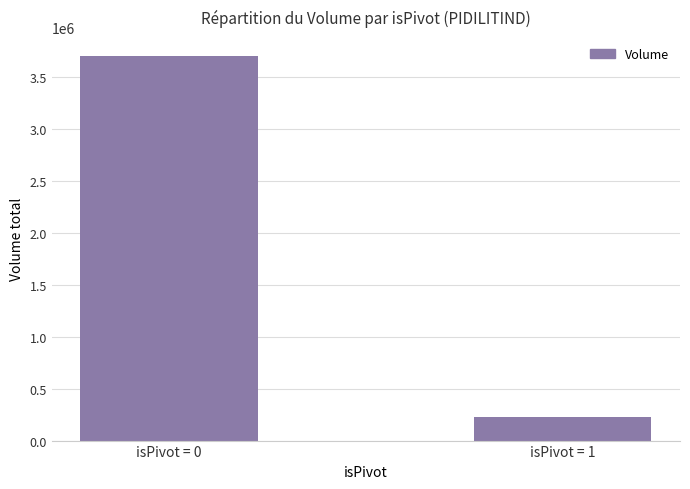

Count the number of data series in this chart.

1